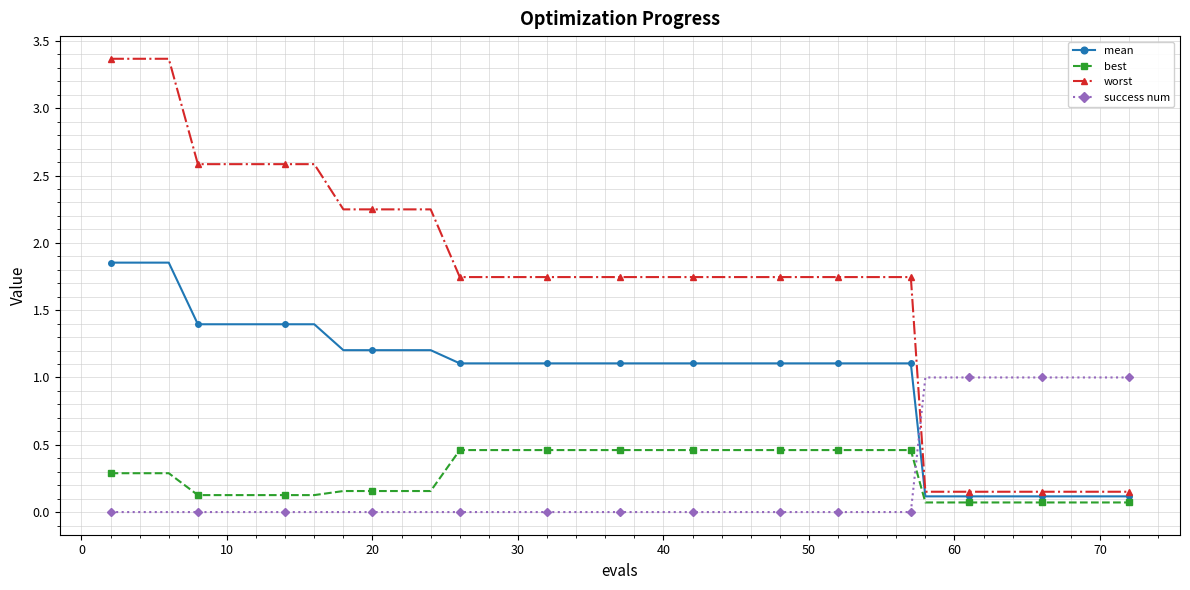

Rank the series by their maximum value, from highest to lowest.

worst, mean, success num, best